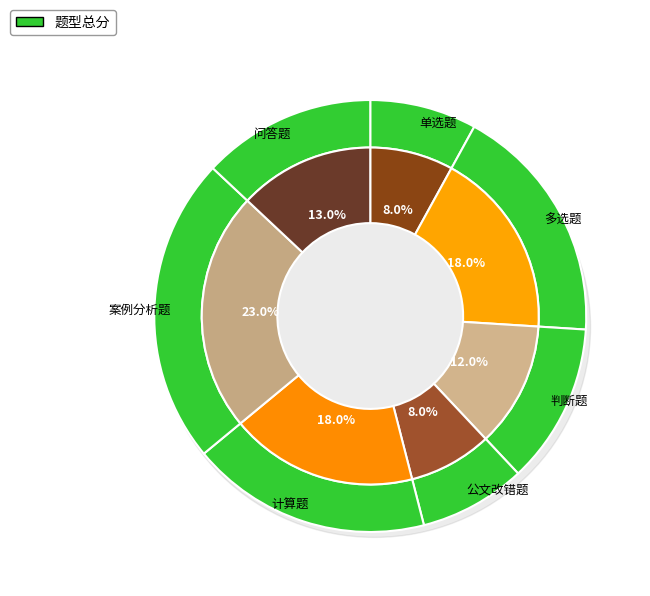

Is there any slice that represents more than half of the pie?

No